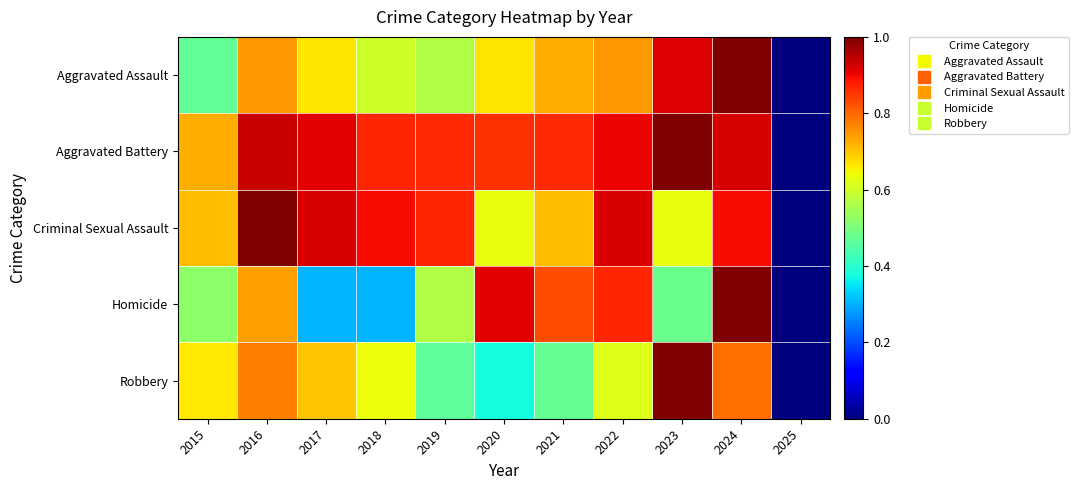

At which category is the sum across all series the highest?

2024